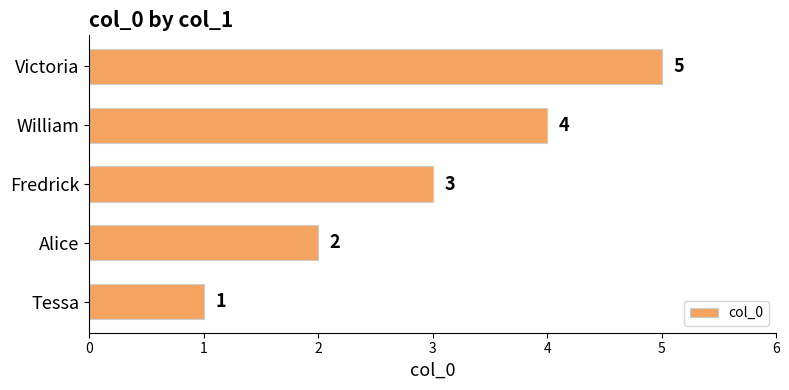

What is the maximum value shown in the chart?

5